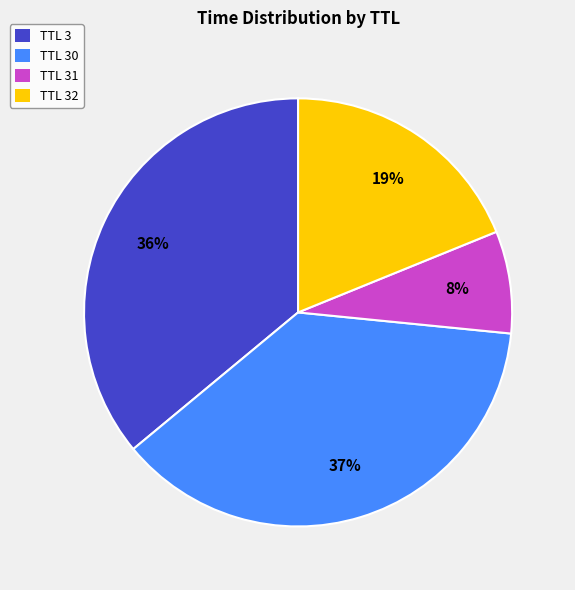

Is it true that TTL 3 is 36% of the pie?

True